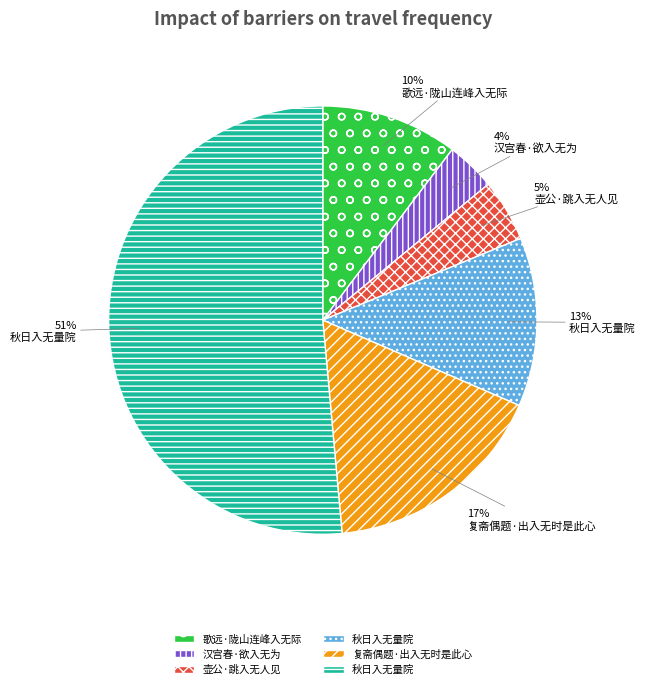

Is there a majority slice in this chart?

Yes